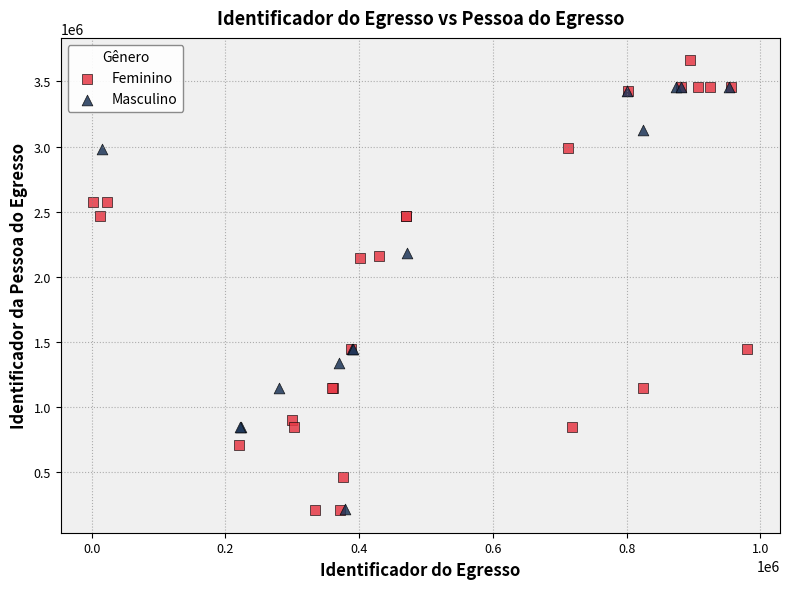

Which series contains the highest Y value?

Feminino